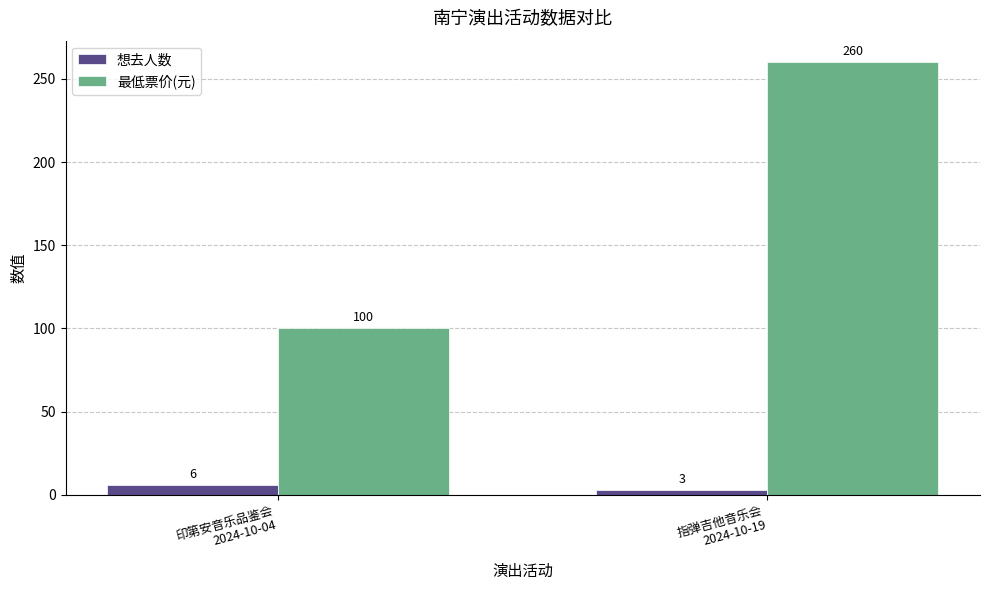

The value of 最低票价(元) at 印第安音乐品鉴会
2024-10-04 is 49. True or false?

False